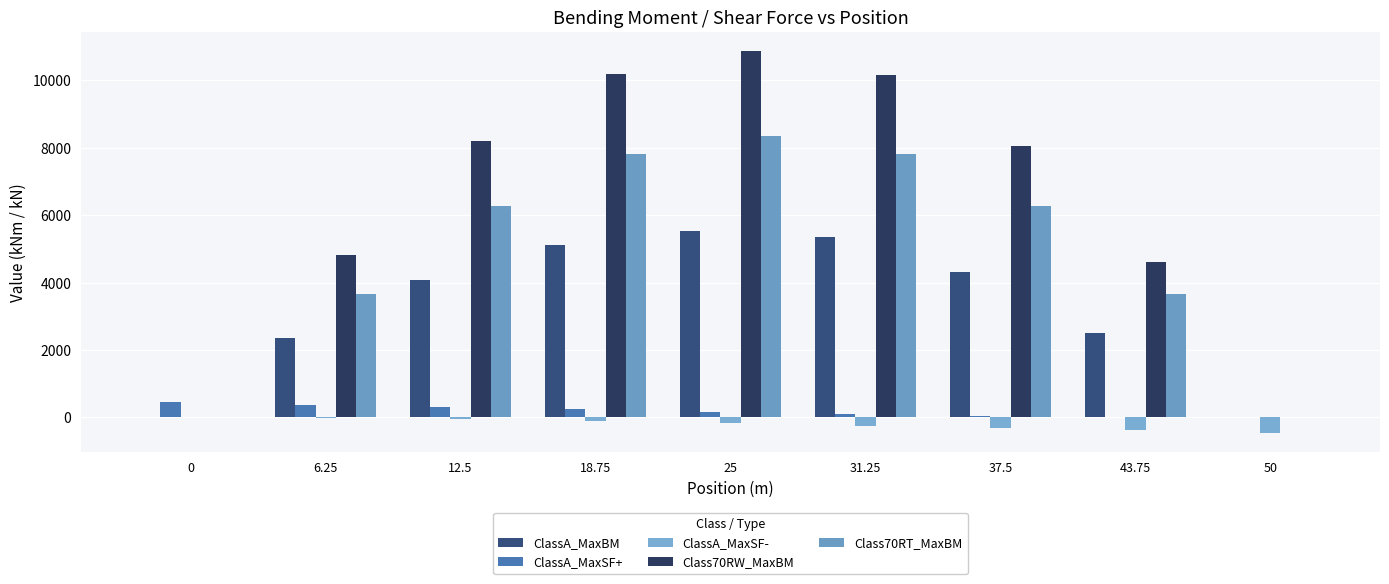

Reading left to right, what are all the values shown in this chart?

ClassA_MaxBM: 0=0.0	6.25=2361.0	12.5=4068.1	18.75=5120.7	25=5526.1	31.25=5340.0	37.5=4327.7	43.75=2494.6	50=0.0
ClassA_MaxSF+: 0=445.3	6.25=376.6	12.5=307.9	18.75=238.1	25=169.4	31.25=99.7	37.5=43.5	43.75=13.1	50=0.0
ClassA_MaxSF-: 0=0.0	6.25=-12.0	12.5=-51.2	18.75=-106.6	25=-175.2	31.25=-245.0	37.5=-313.7	43.75=-383.5	50=-452.2
Class70RW_MaxBM: 0=0.0	6.25=4826.0	12.5=8201.0	18.75=10182.5	25=10877.4	31.25=10163.2	37.5=8053.8	43.75=4612.0	50=0.0
Class70RT_MaxBM: 0=0.0	6.25=3651.4	12.5=6259.7	18.75=7823.2	25=8342.0	31.25=7823.6	37.5=6260.4	43.75=3652.6	50=0.0